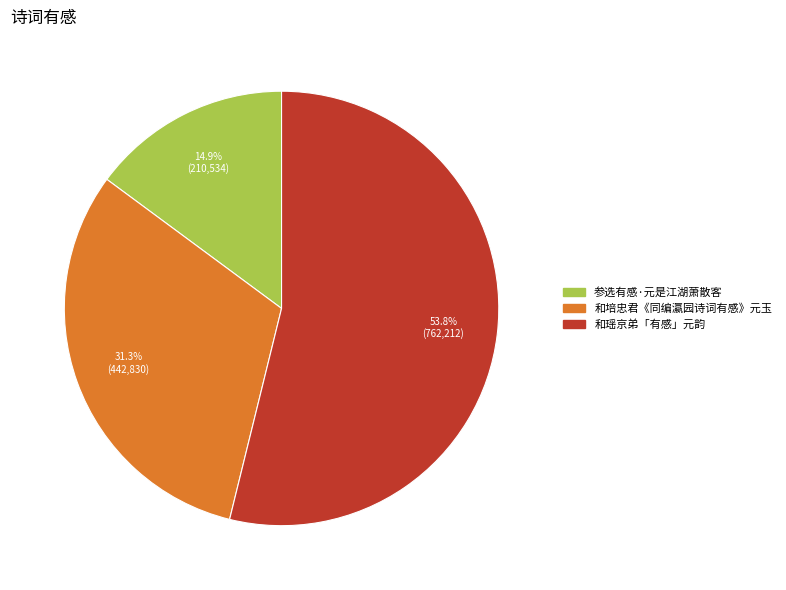

To the nearest percent, what is the average slice percentage?

33%